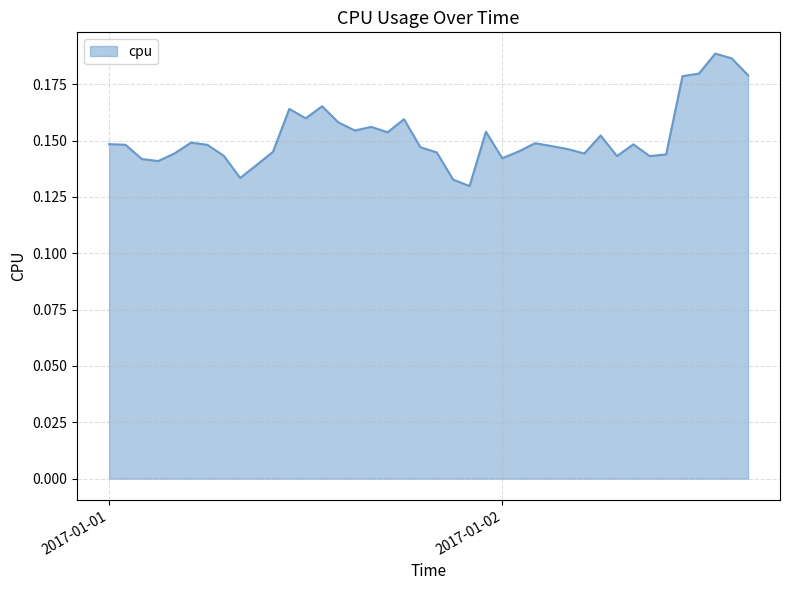

What is the value of the 27th point from the left?

0.1